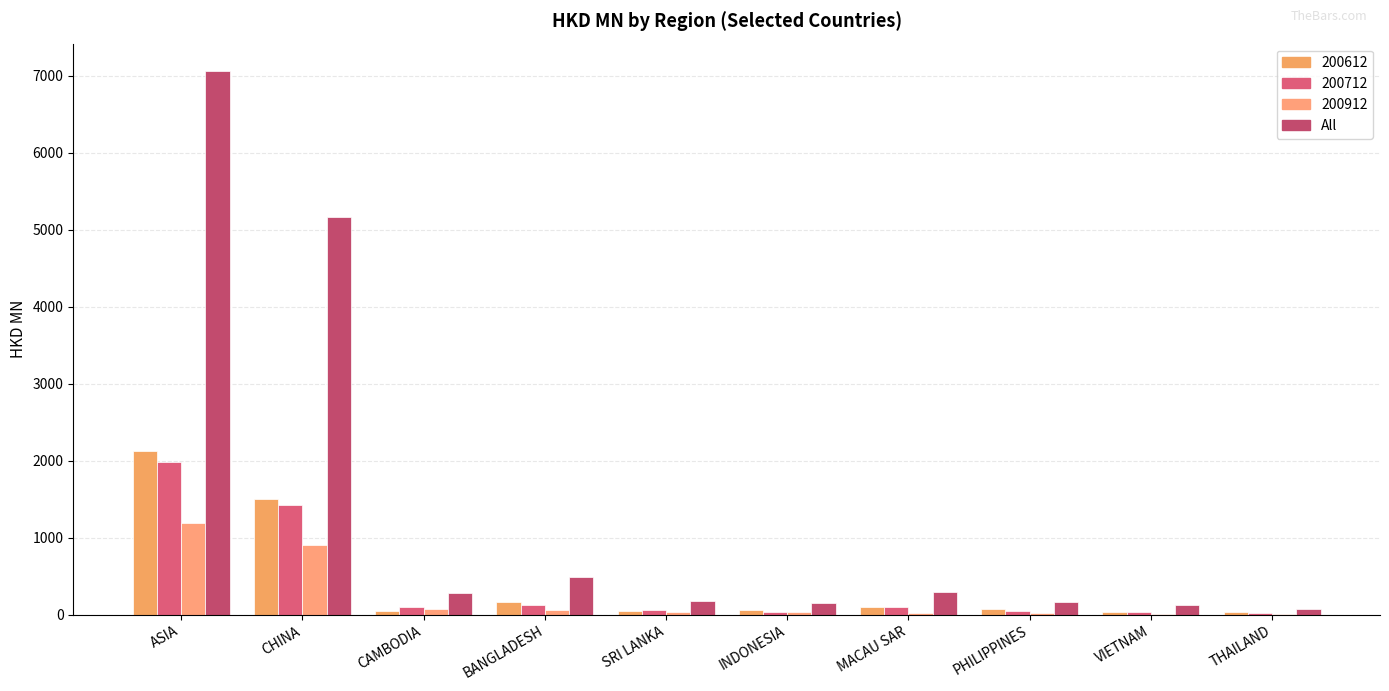

Does the chart contain stacked bars?

No